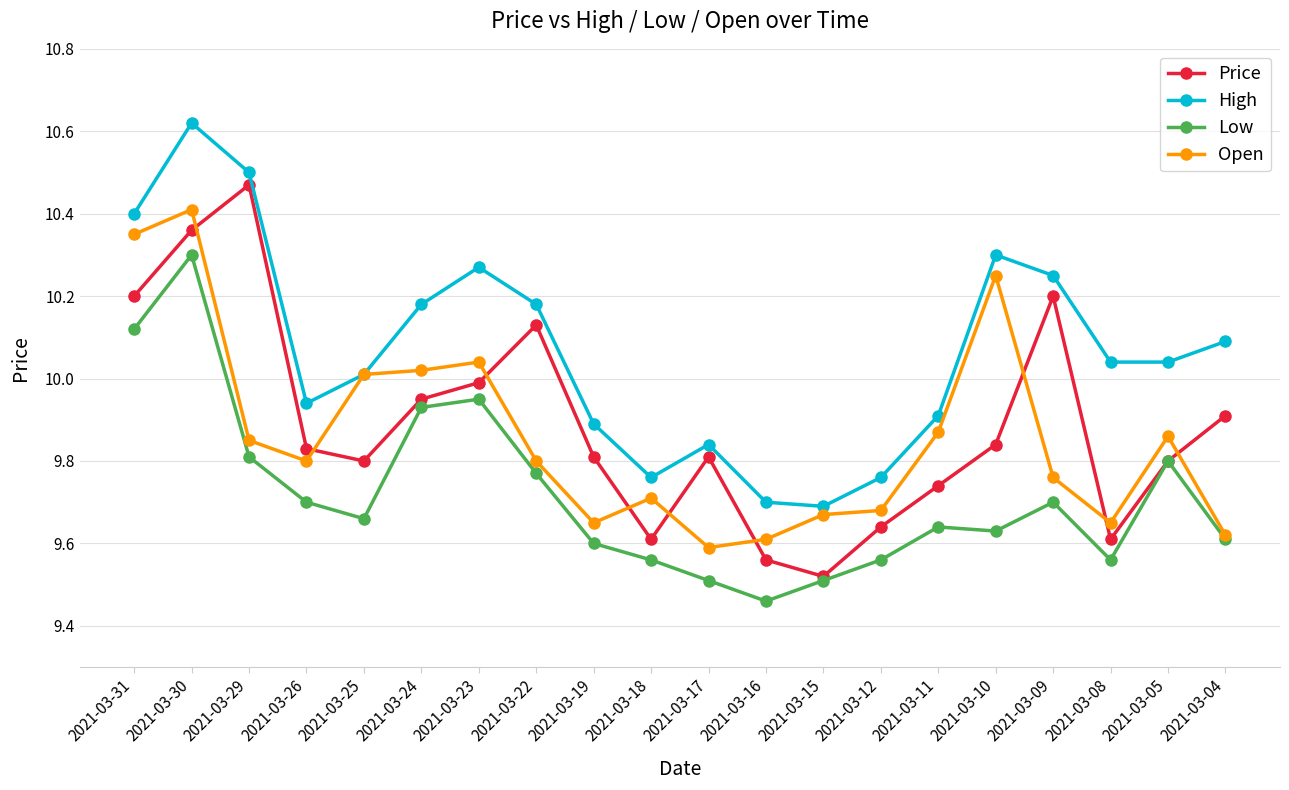

Is it true that Open equals 6.4 at 2021-03-30?

False